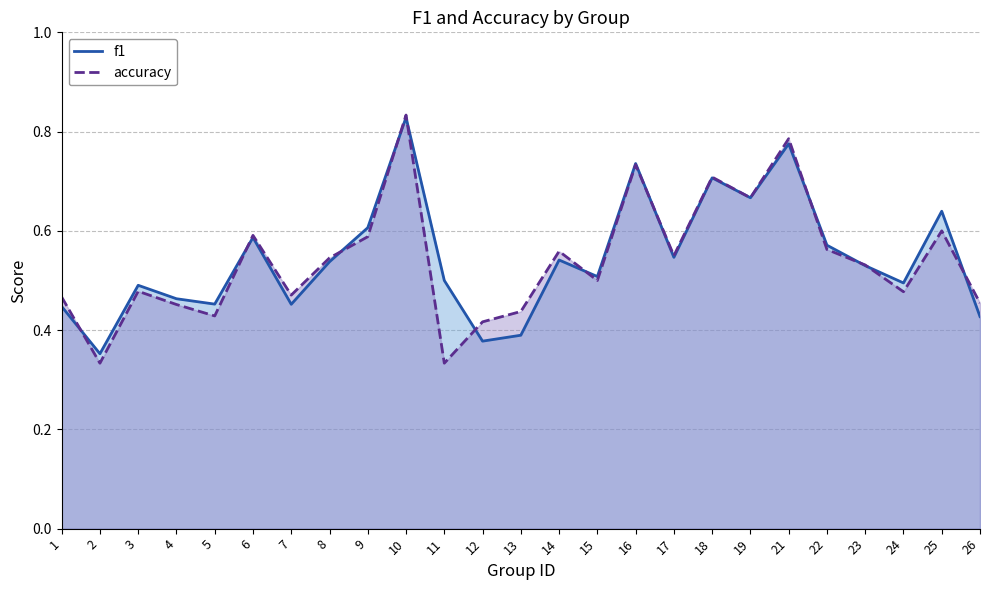

Is the value of accuracy at 21 greater than the value of f1 at 1?

Yes